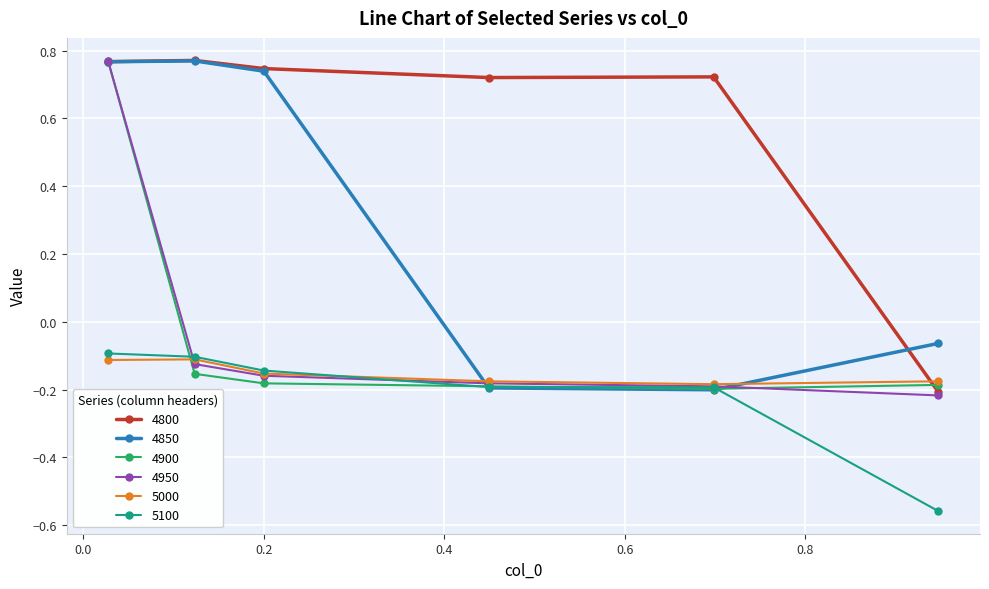

Which series has the largest total across all categories?

4800